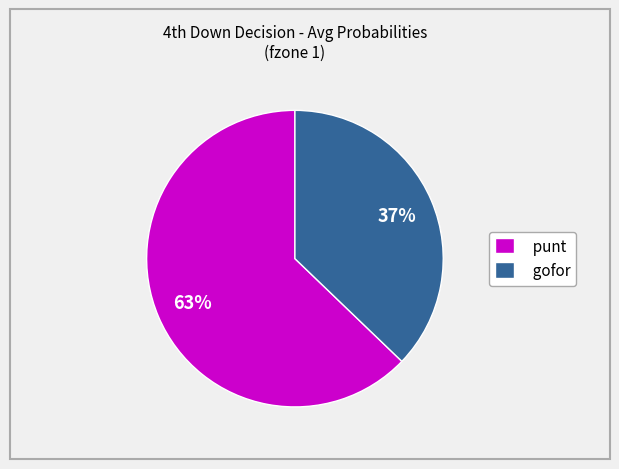

Does punt account for over 50% of the chart?

Yes